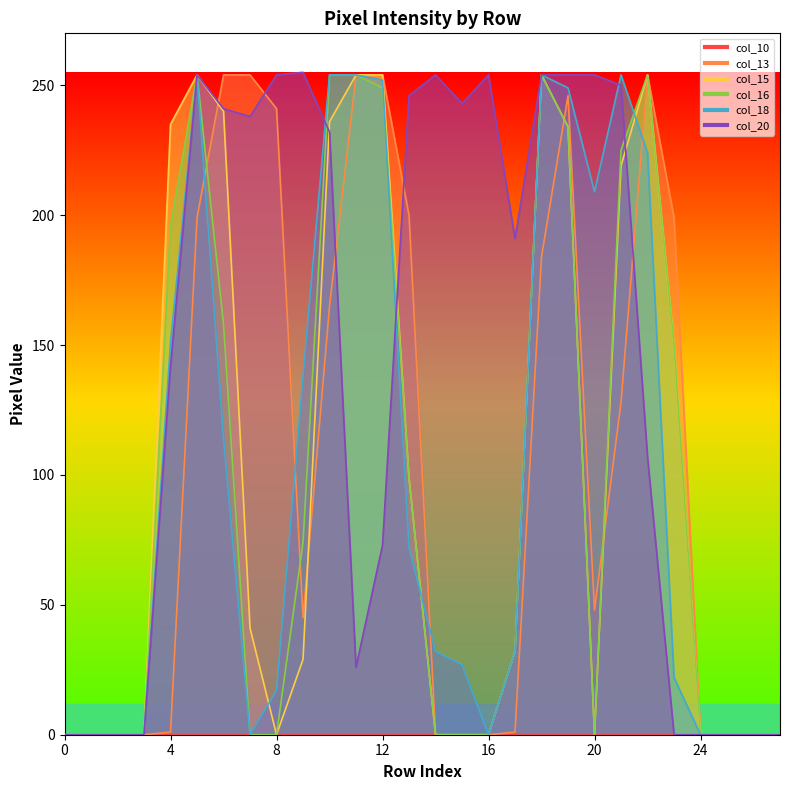

Reading left to right, what are all the values shown in this chart?

col_13: 0=0	1=0	2=0	3=0	4=1	5=199	6=254	7=254	8=241	9=45	10=165	11=254	12=254	13=200	14=0	15=0	16=0	17=1	18=184	19=246	20=48	21=128	22=254	23=199	24=0	25=0	26=0	27=0
col_15: 0=0	1=0	2=0	3=0	4=235	5=254	6=240	7=41	8=0	9=29	10=236	11=254	12=254	13=99	14=0	15=0	16=0	17=32	18=254	19=234	20=0	21=219	22=254	23=150	24=0	25=0	26=0	27=0
col_16: 0=0	1=0	2=0	3=0	4=196	5=254	6=158	7=0	8=0	9=74	10=254	11=254	12=249	13=99	14=0	15=0	16=0	17=32	18=254	19=234	20=0	21=225	22=254	23=150	24=0	25=0	26=0	27=0
col_18: 0=0	1=0	2=0	3=0	4=151	5=254	6=114	7=0	8=17	9=138	10=254	11=254	12=252	13=72	14=32	15=27	16=0	17=32	18=254	19=249	20=209	21=254	22=224	23=22	24=0	25=0	26=0	27=0
col_20: 0=0	1=0	2=0	3=0	4=142	5=254	6=241	7=238	8=254	9=255	10=232	11=26	12=73	13=246	14=254	15=243	16=254	17=191	18=254	19=254	20=254	21=250	22=107	23=0	24=0	25=0	26=0	27=0